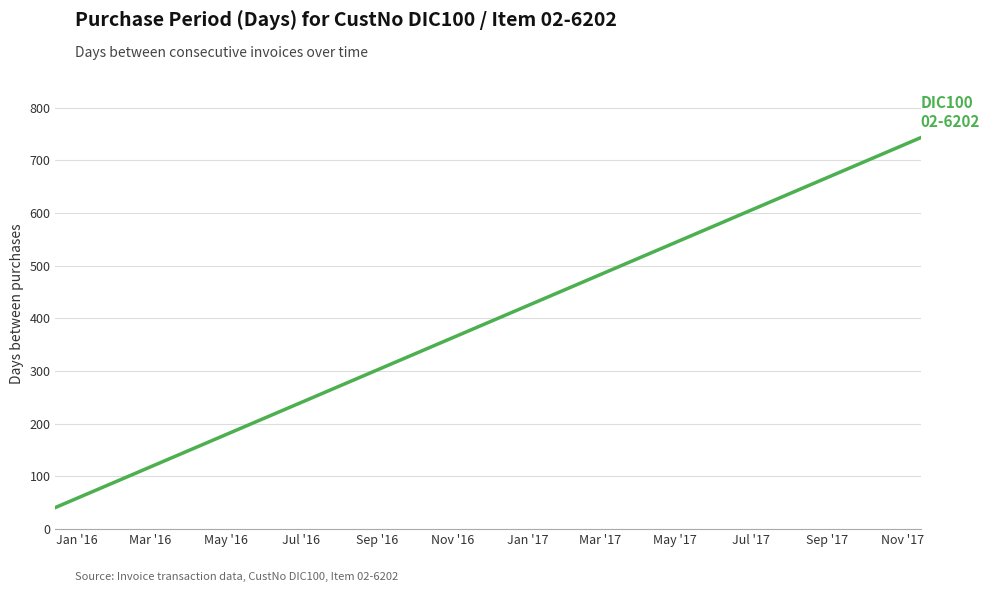

What is the smallest value displayed?

41